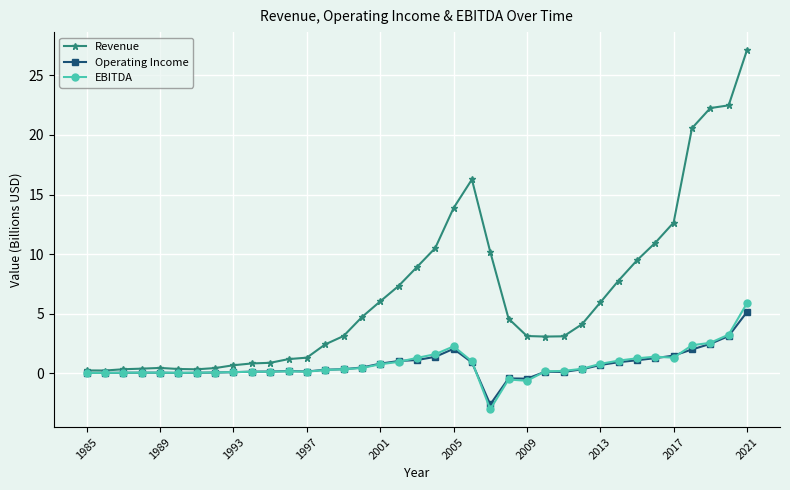

Which series has the largest range (max minus min)?

Revenue